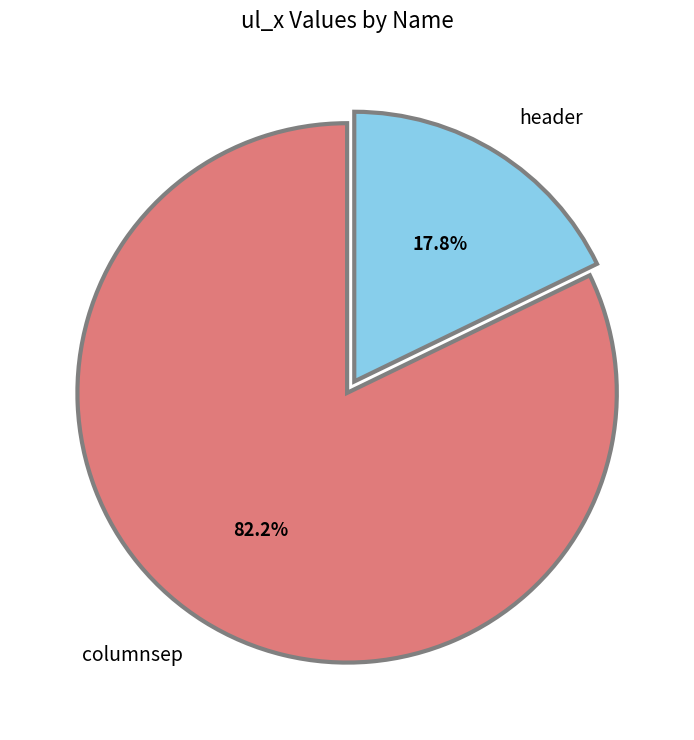

Is header the majority of the pie?

No